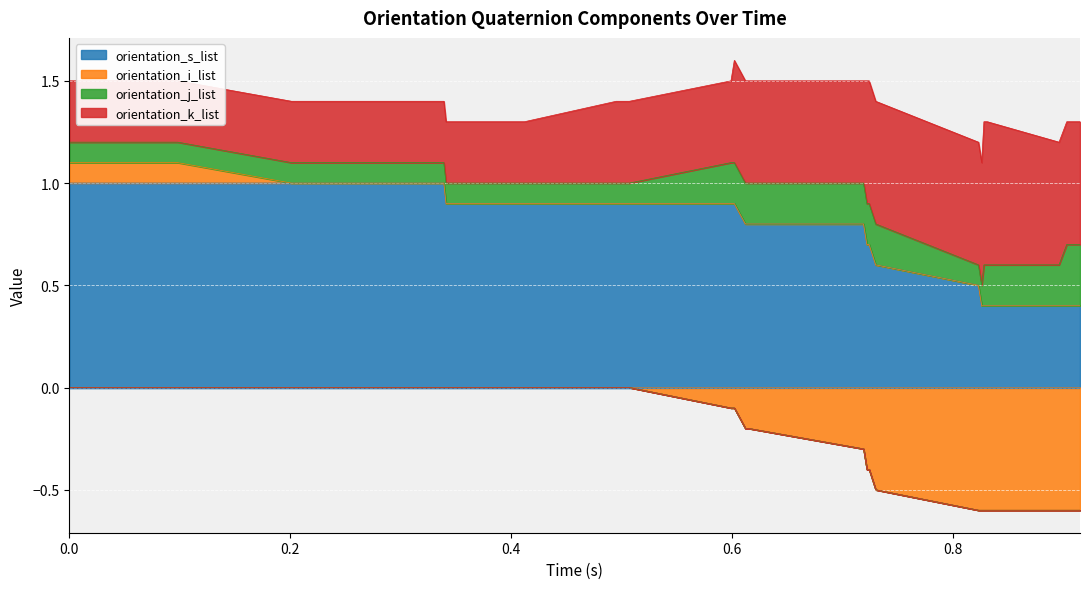

What is the lowest value of the orientation_s_list series?

0.4